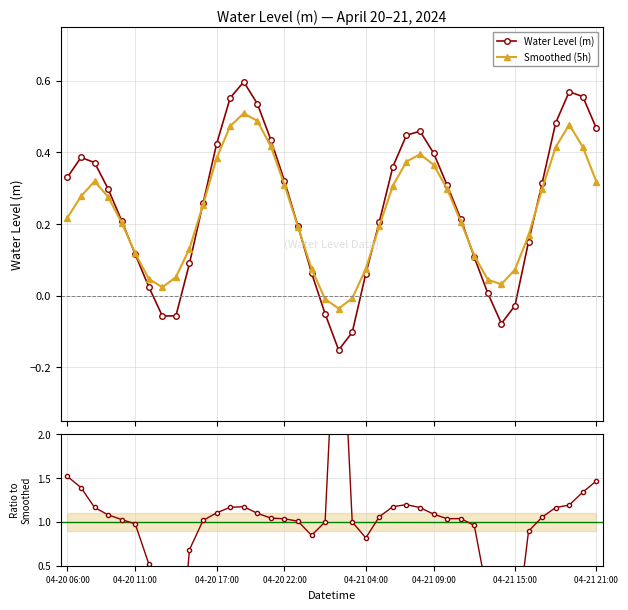

The Smoothed (5h) series shows 0.2 at 34. True or false?

False